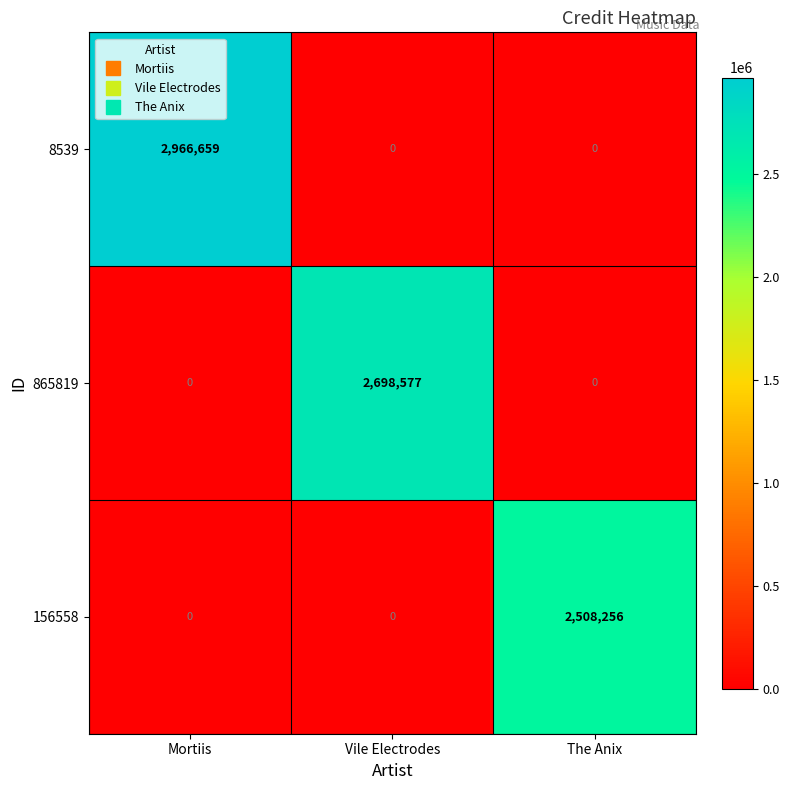

Rank the series by their average value, from lowest to highest.

156558, 865819, 8539